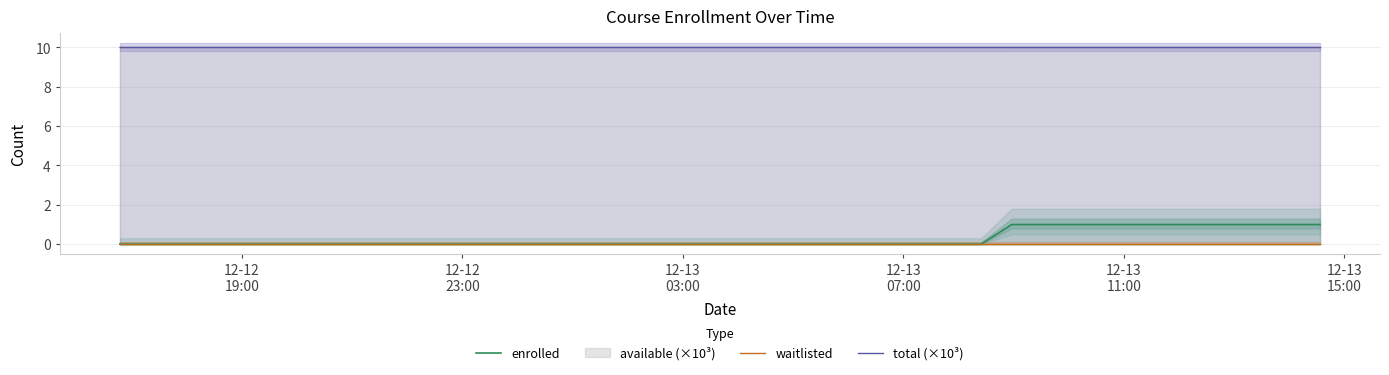

Does the chart display data point markers on the line(s)?

No